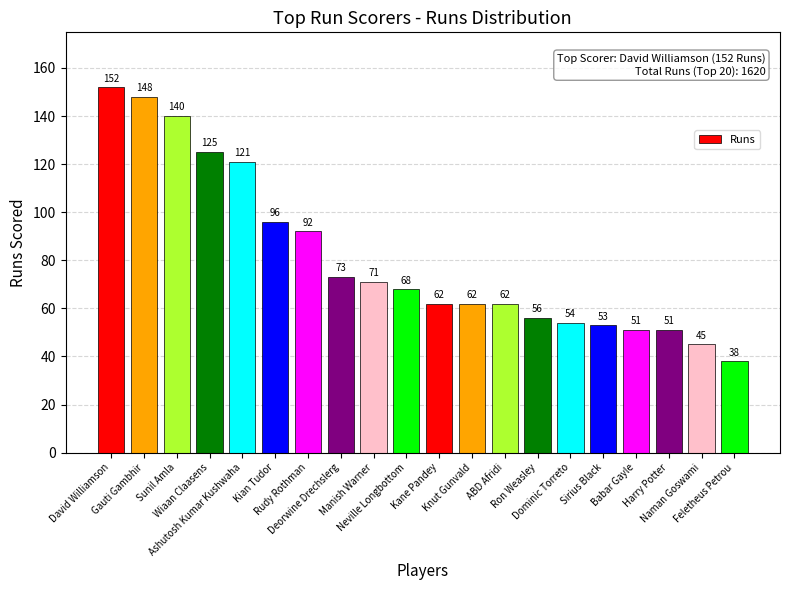

What is the label of the 6th bar from the right?

Dominic Torreto